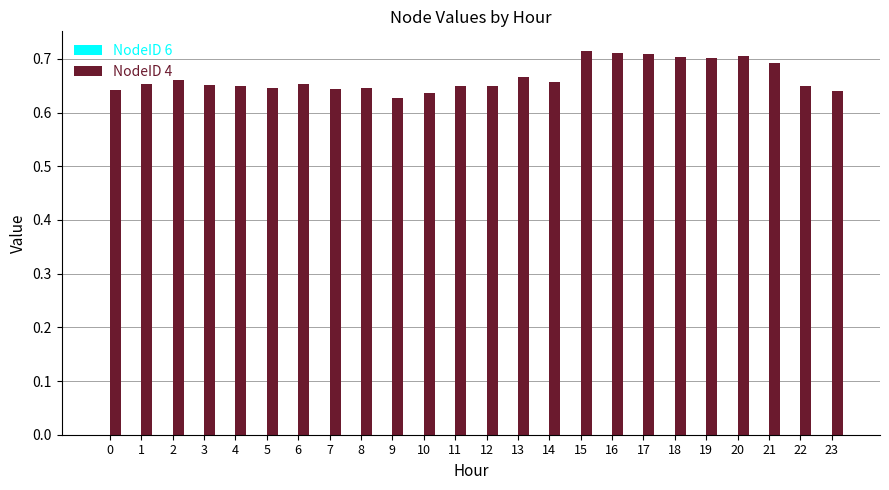

What is the change in value from 1 to 20?

+0.1